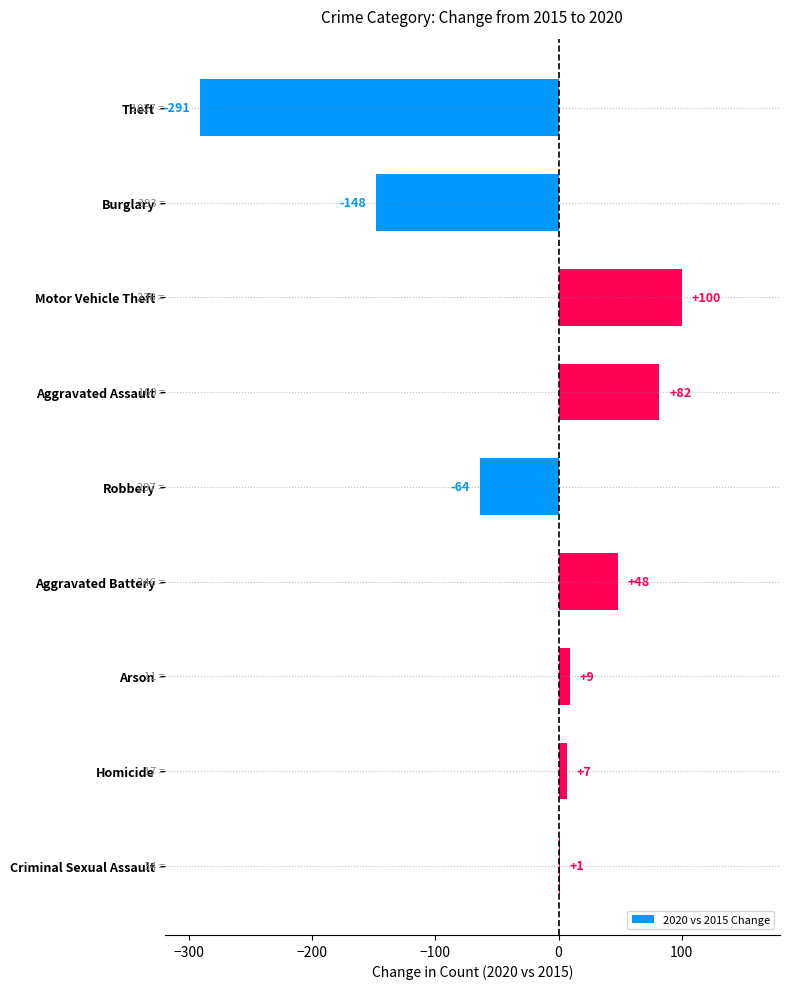

What is the change in value from Aggravated Assault to Aggravated Battery?

-34